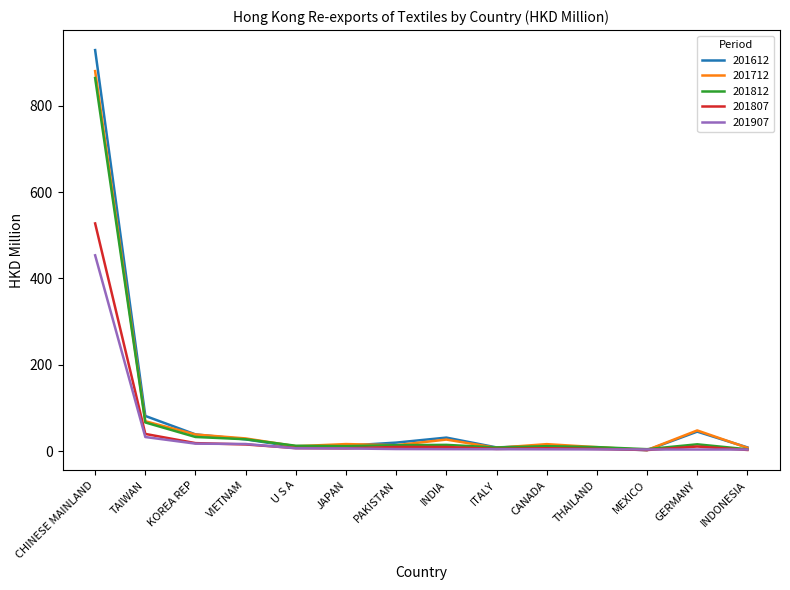

Which series changed the most between CHINESE MAINLAND and TAIWAN?

201612